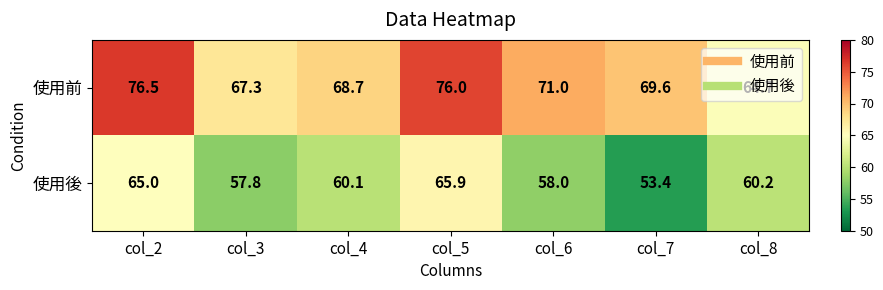

The value of 使用前 at col_5 is 76.0. True or false?

True